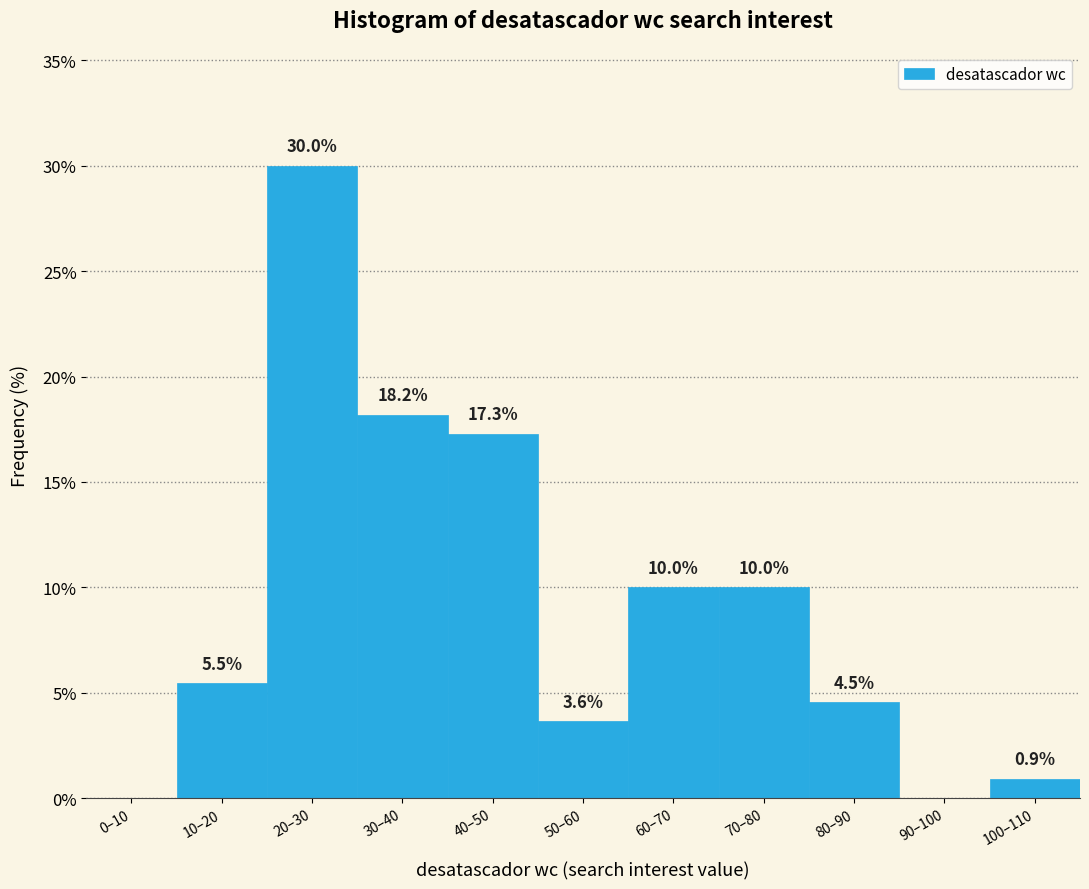

Reading right to left, list all the values displayed in this chart.

100–110=0.9	90–100=0.0	80–90=4.5	70–80=10.0	60–70=10.0	50–60=3.6	40–50=17.3	30–40=18.2	20–30=30.0	10–20=5.5	0–10=0.0